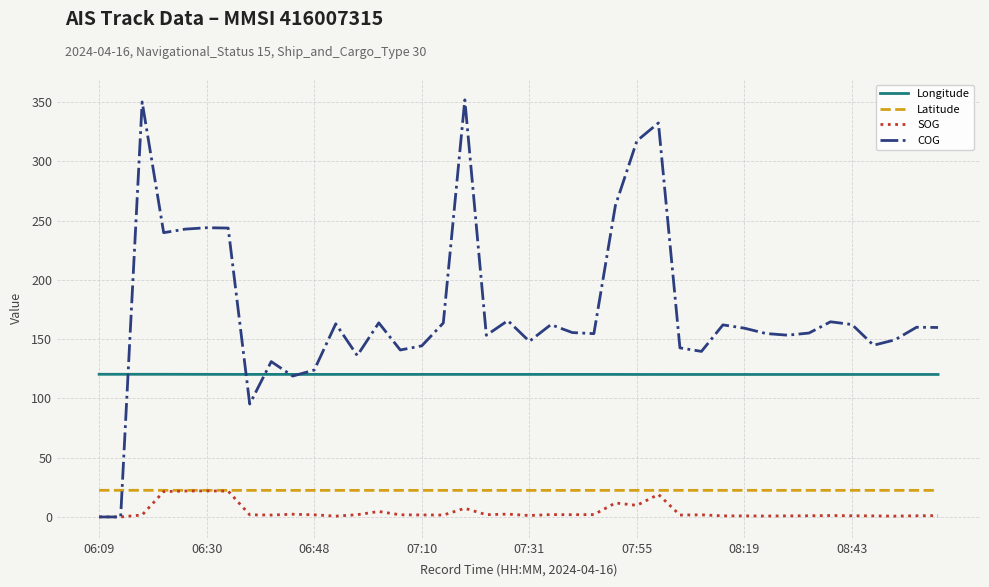

Which series ends up on top after the final intersection of COG and Latitude?

COG